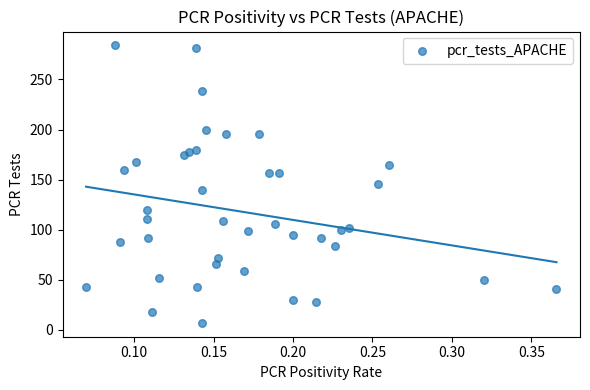

What is the range of Y values (max minus min)?

277